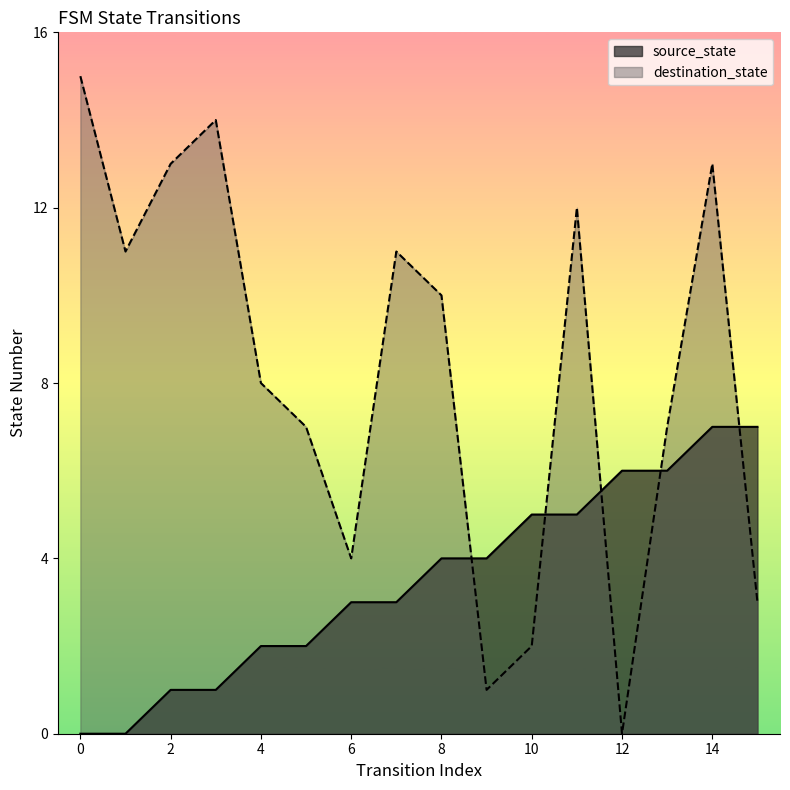

True or false: source_state has more than 0 points higher than both neighbors.

False